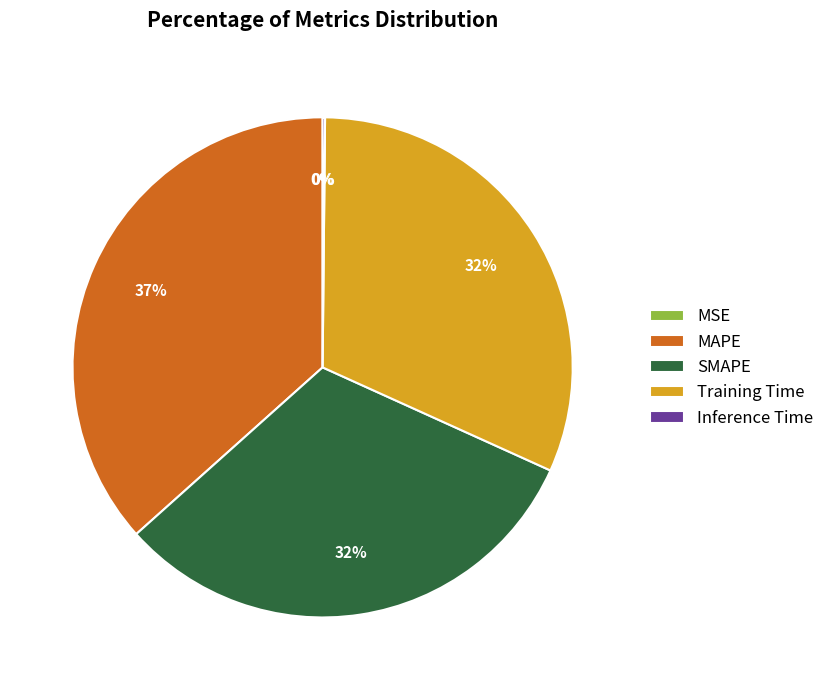

Is there a majority slice in this chart?

No